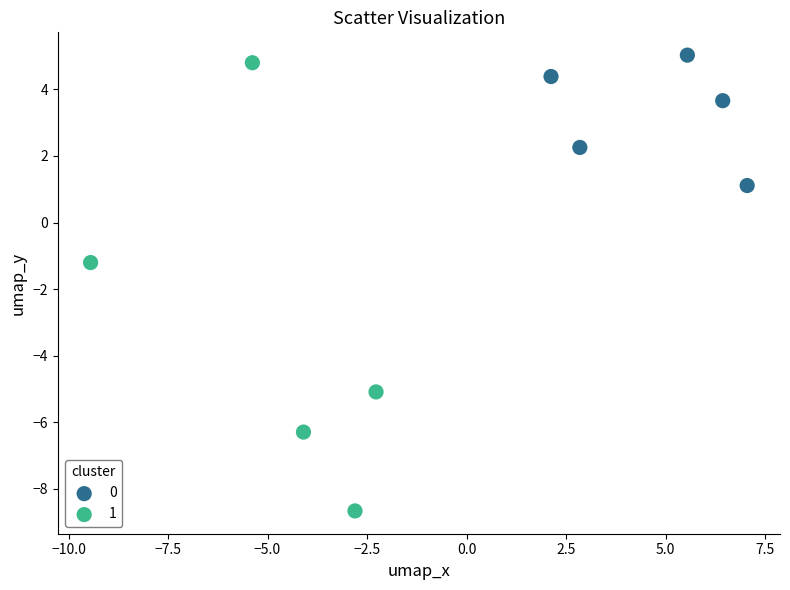

Which series contains the lowest Y value?

1